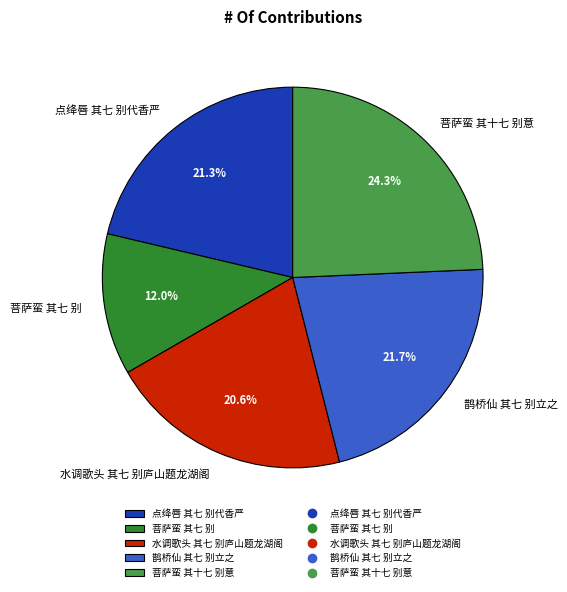

True or false: 点绛唇 其七 别代香严 accounts for 21% of the total.

True